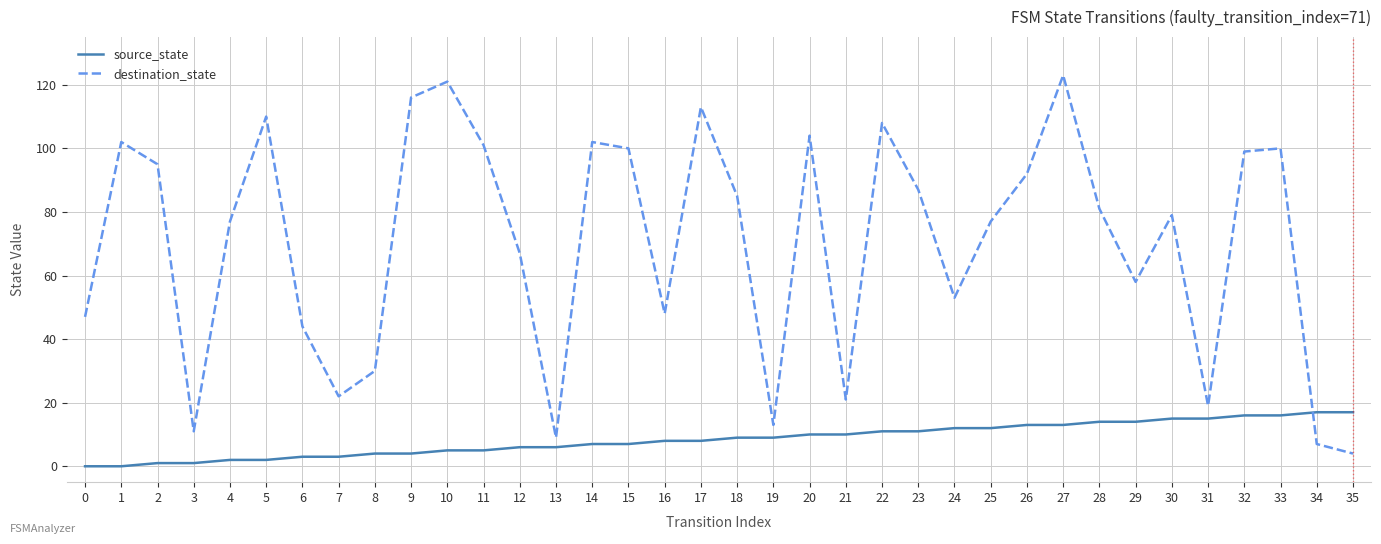

True or false: destination_state and source_state cross at least once.

True